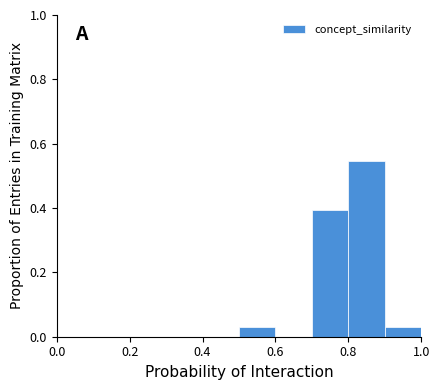

How tall is the bar that spans 0.5 to 0.6 on the x-axis? The values are not printed on the chart, so give them approximately, as read against the axis.

0.04